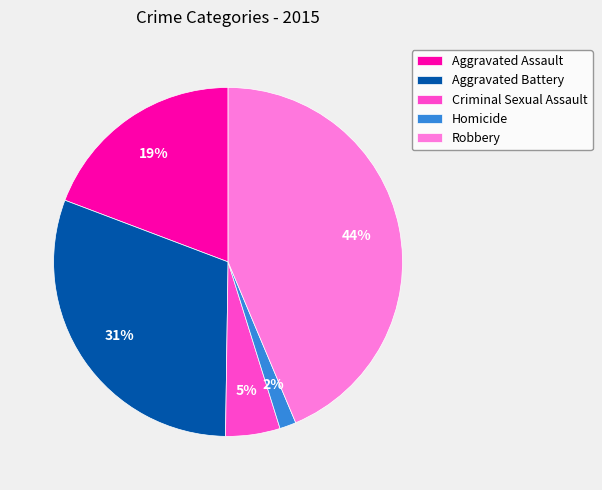

Approximately how many times larger is the value at Criminal Sexual Assault compared to Aggravated Assault?

0.3